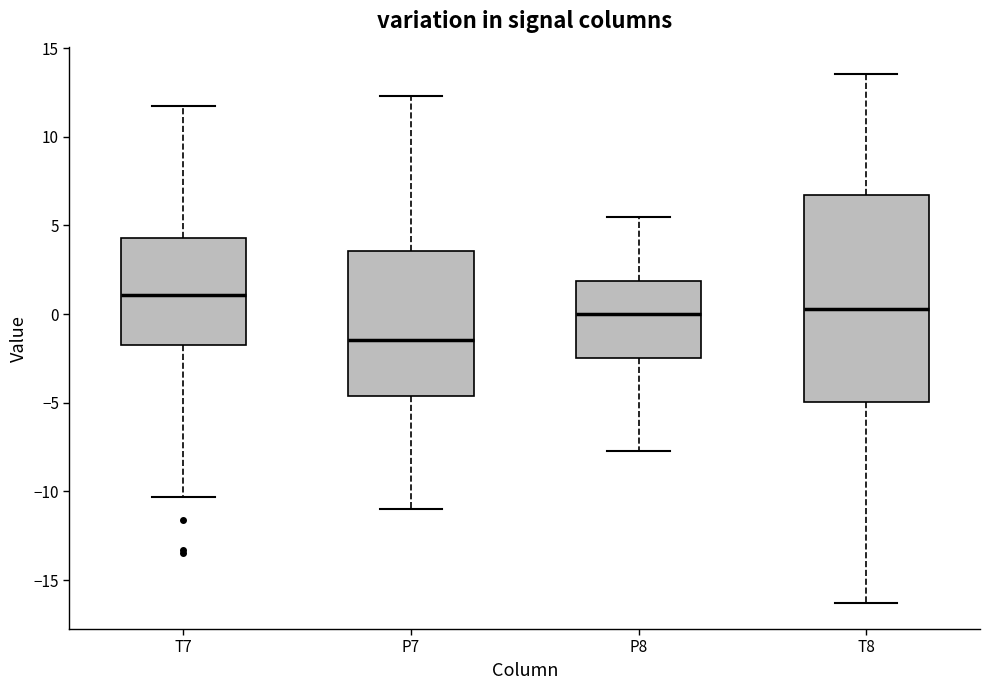

Reading left to right, read every box against the y-axis: the position of its median line, the range the box covers, and the ends of its whiskers. The values are not printed on the chart, so give them approximately, as read against the axis.

T7: median 1.0, box -1.5 to 4.5, whiskers -10.5 to 12.0
P7: median -1.5, box -4.5 to 3.5, whiskers -11.0 to 12.5
P8: median 0.0, box -2.5 to 2.0, whiskers -7.5 to 5.5
T8: median 0.5, box -5.0 to 6.5, whiskers -16.5 to 13.5